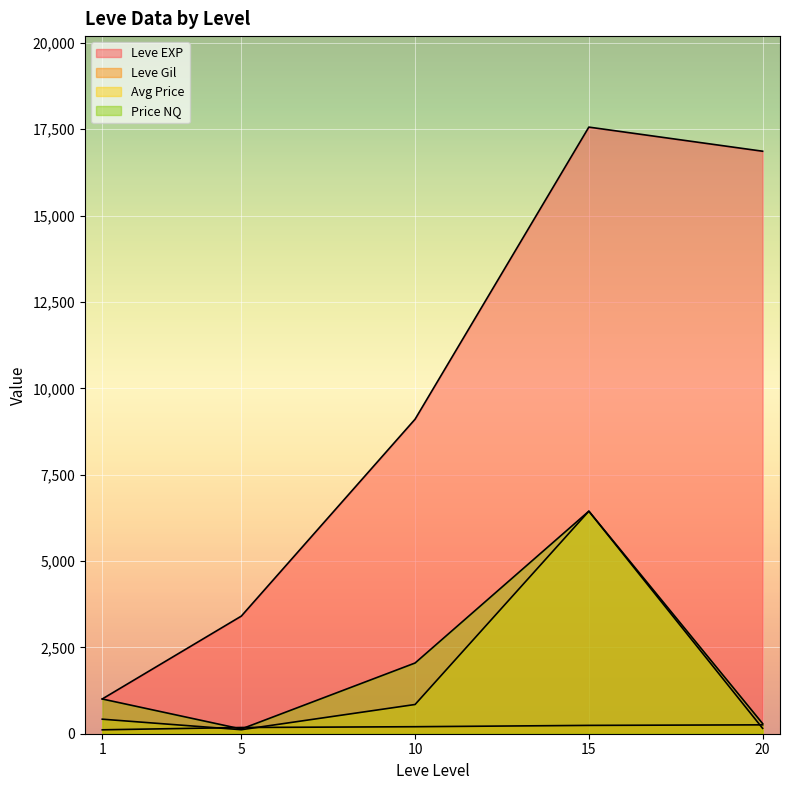

Does the chart display data point markers on the line(s)?

No